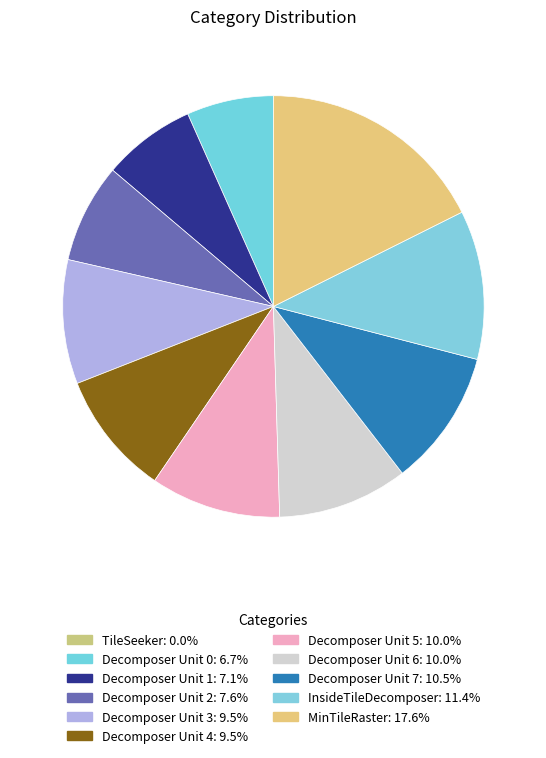

Count the number of slices in the pie.

11